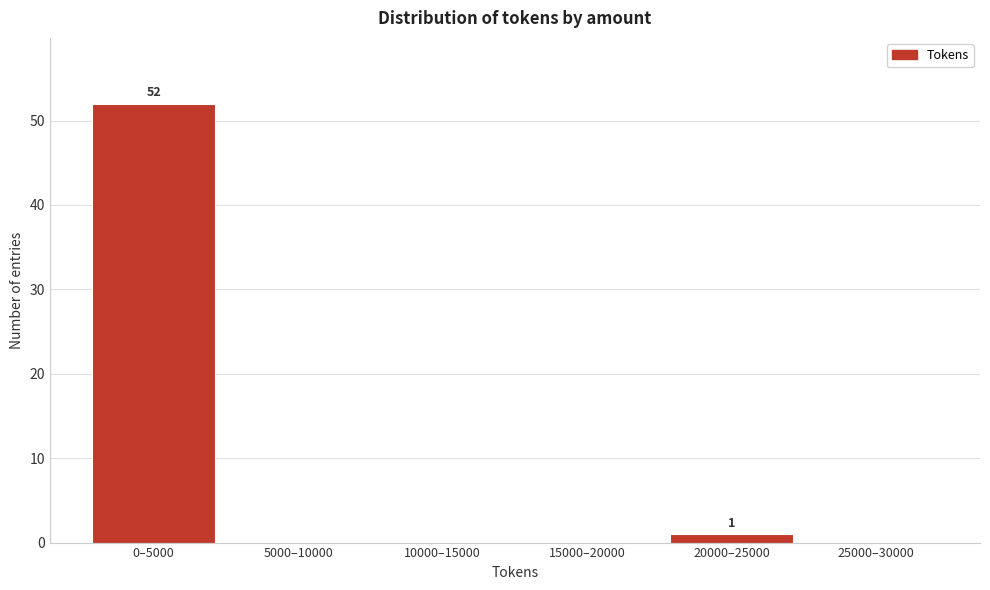

Reading right to left, list all the values displayed in this chart.

25000–30000=0	20000–25000=1	15000–20000=0	10000–15000=0	5000–10000=0	0–5000=52